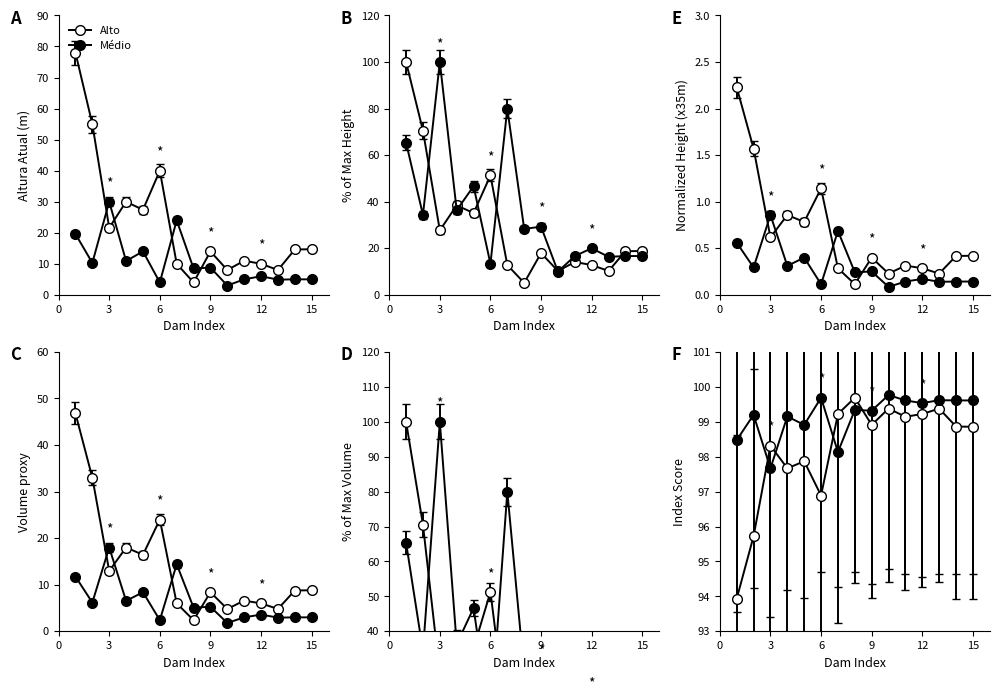

What is the difference between the Médio values at 10 and 6?

0.9